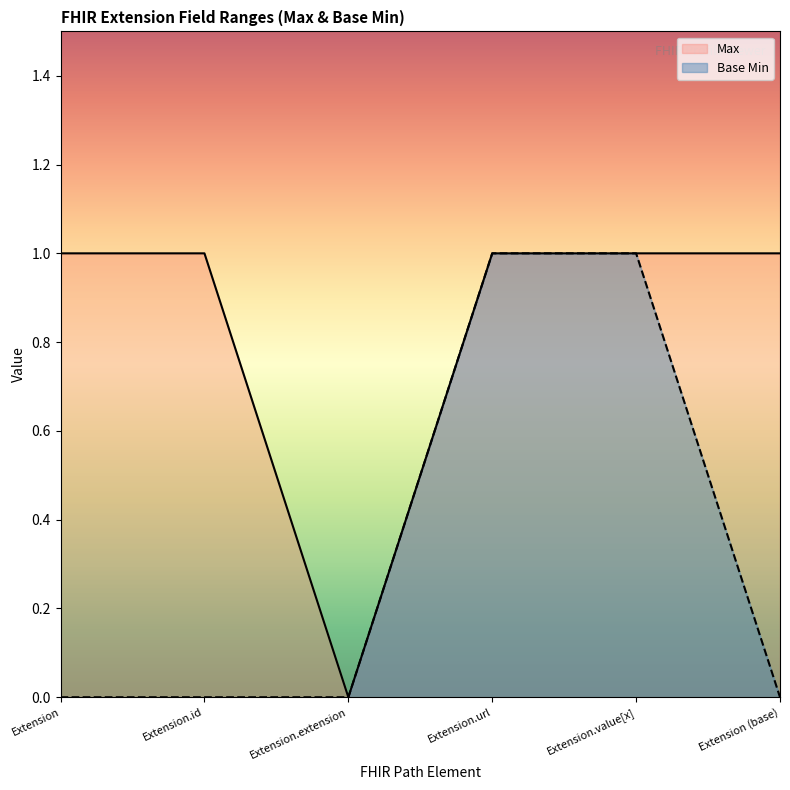

Reading right to left, what are all the values shown in this chart?

Max: 1	1	1	0	1	1
Base Min: 0	1	1	0	0	0